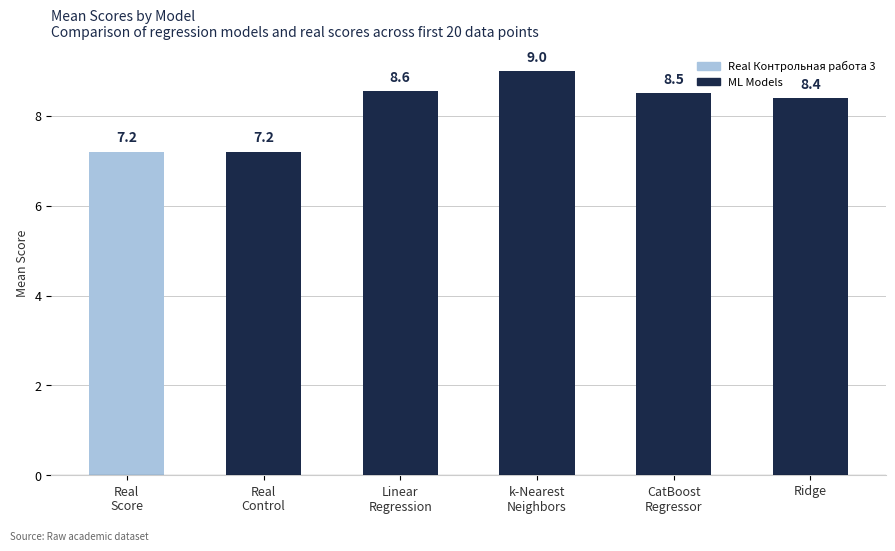

What is the value of the 3rd bar from the left?

8.6